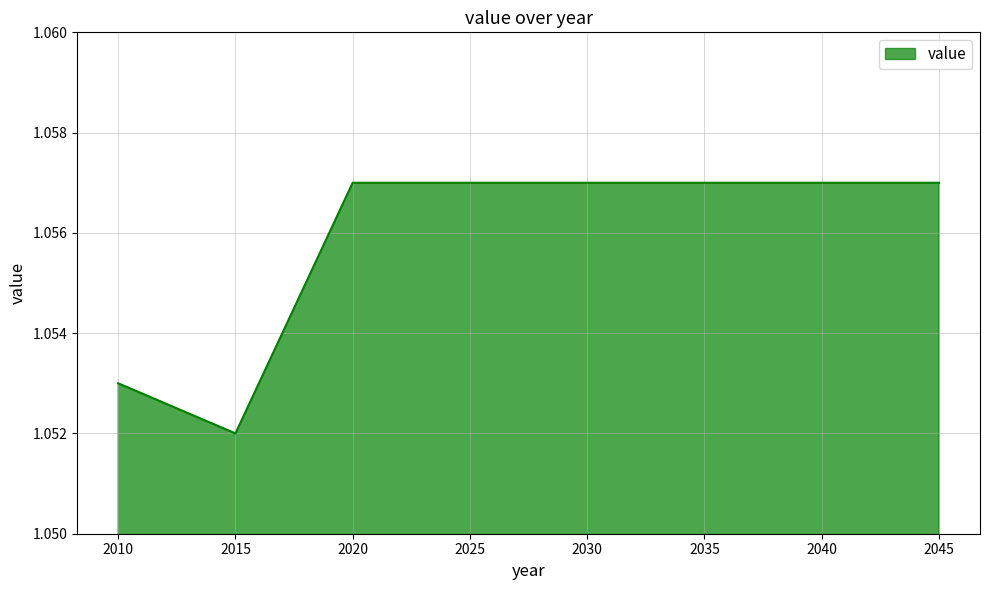

The chart shows a value of 0.3 at 2025. True or false?

False